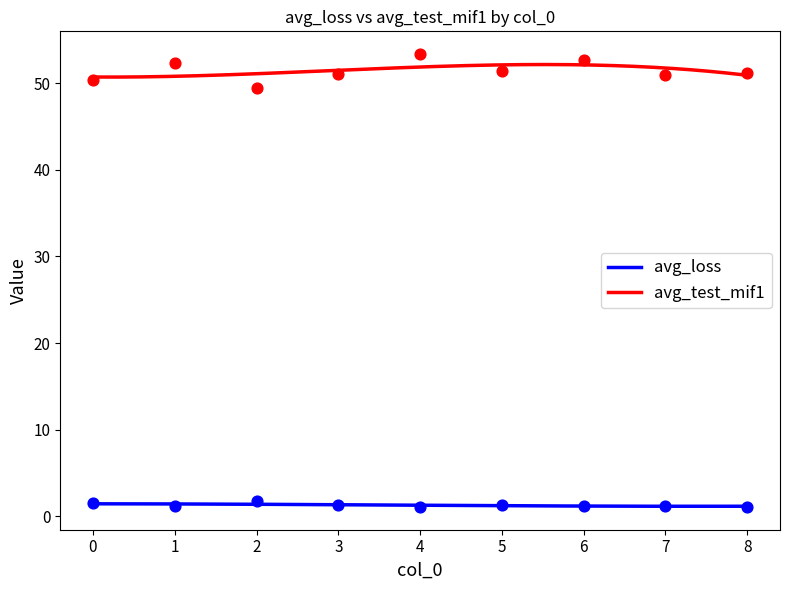

What is the total value across all series at 7?

52.2